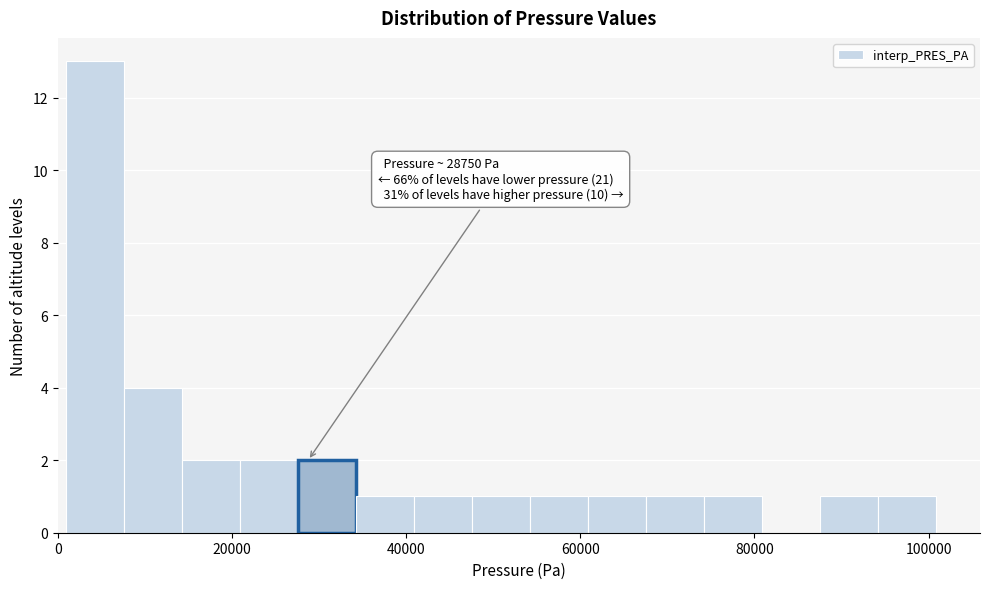

Around what value on the x-axis is the tallest bar? Give the approximate position of its centre, as read against the axis.

4000